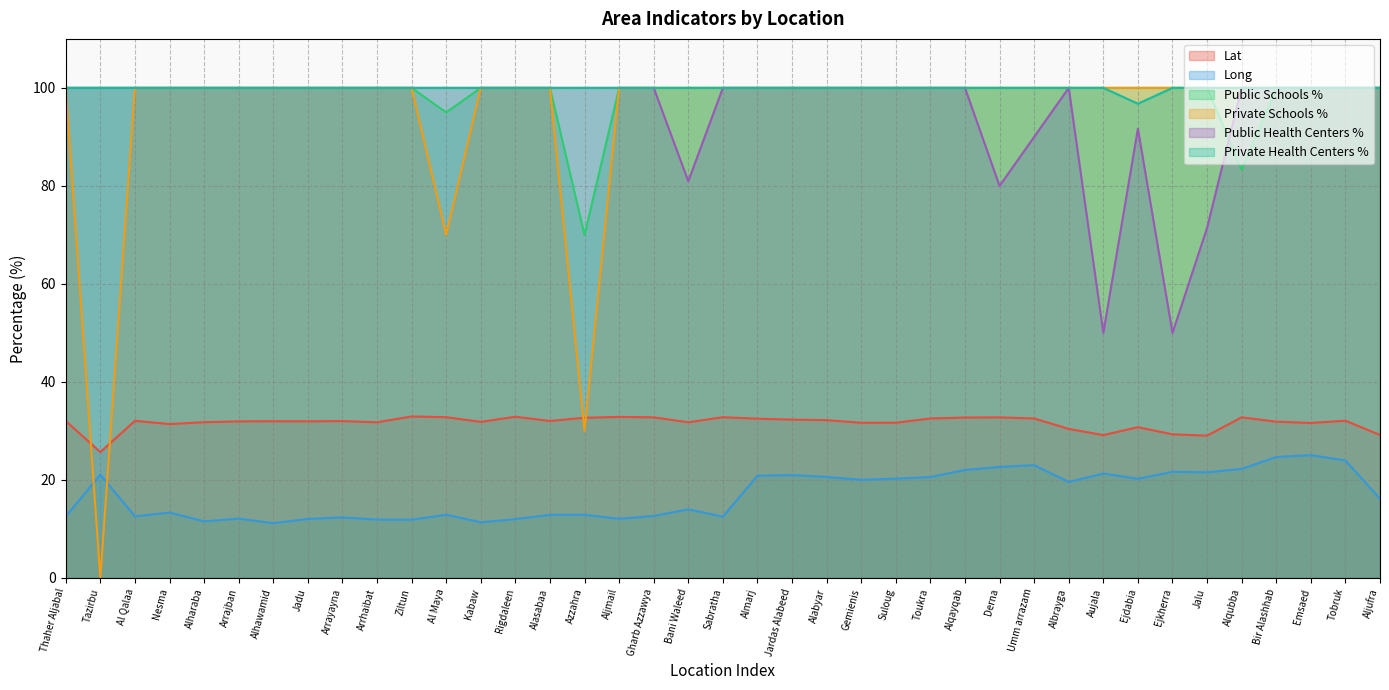

What is the approximate value of Private Health Centers % at Al Maya?

100.0